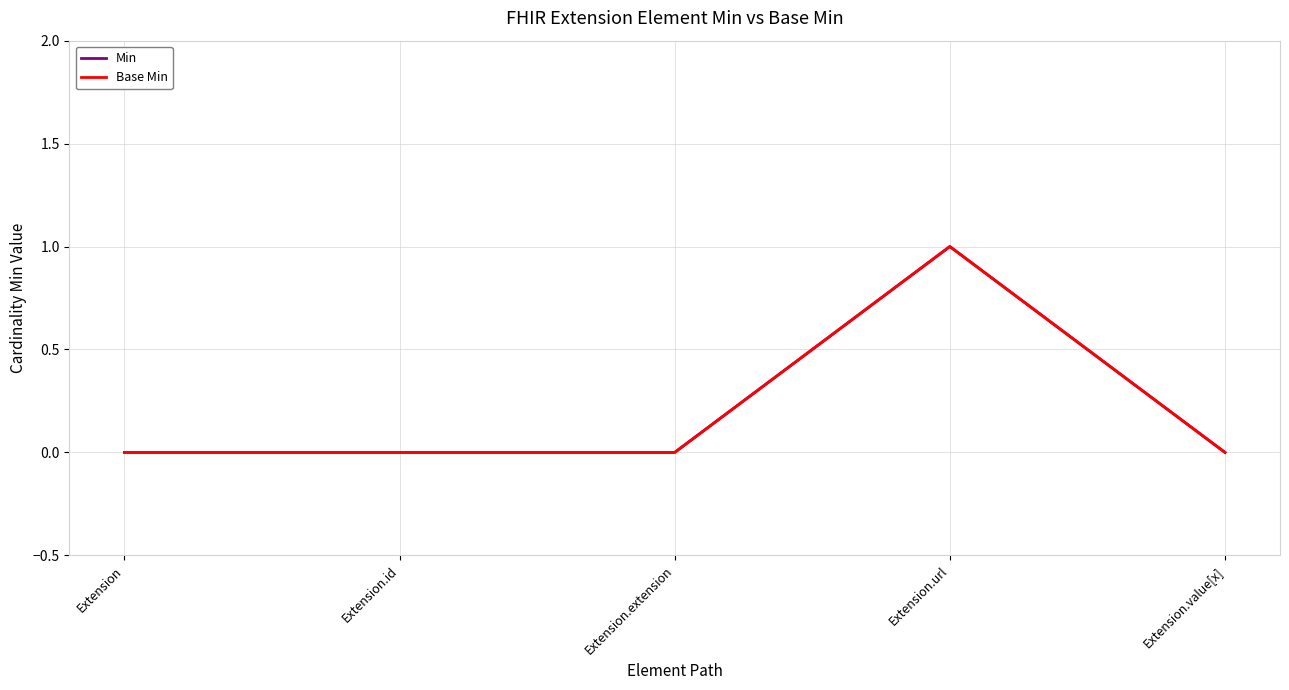

True or false: Min and Base Min cross at least once.

False